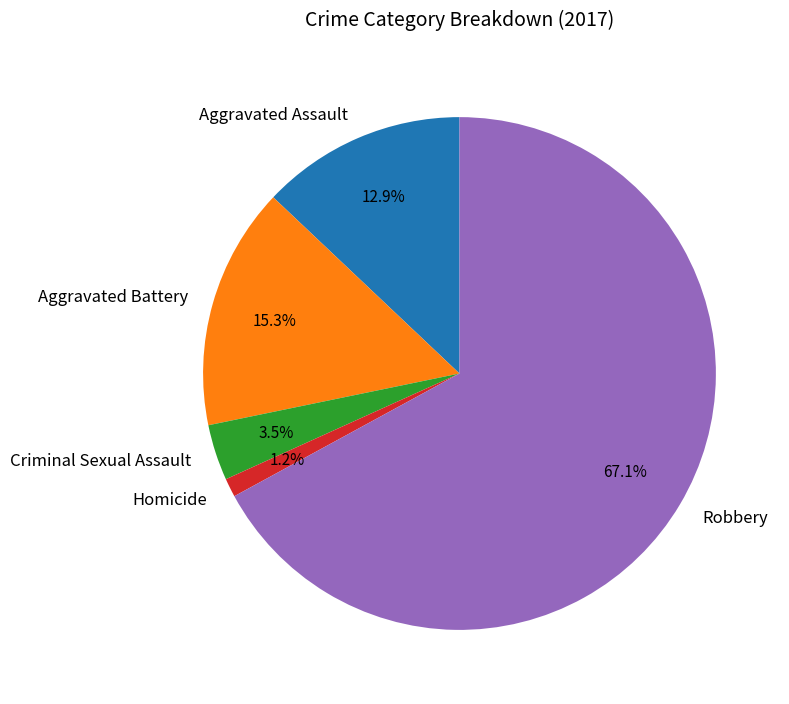

Is there any slice that represents more than half of the pie?

Yes